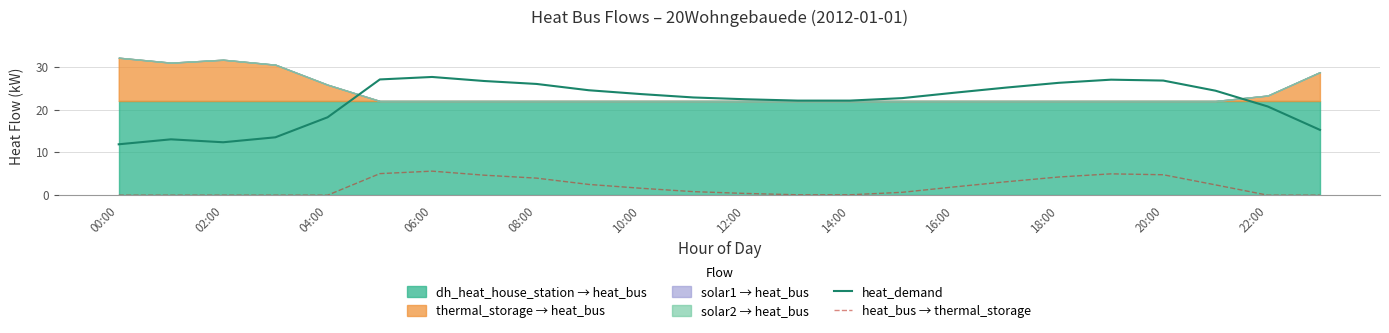

Where is heat_demand nearest to the value 19?

04:00